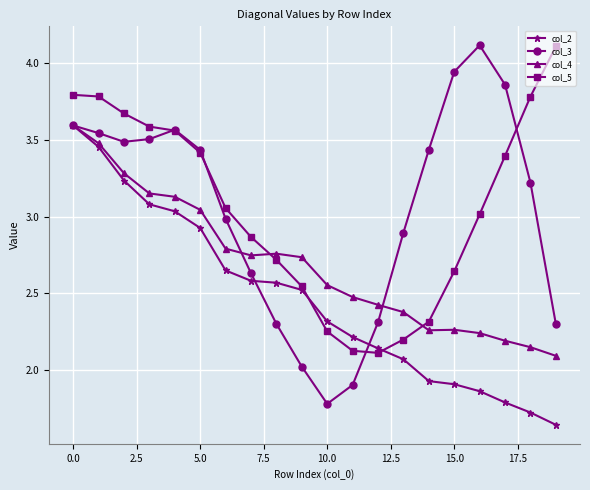

Which series has the largest range (max minus min)?

col_3